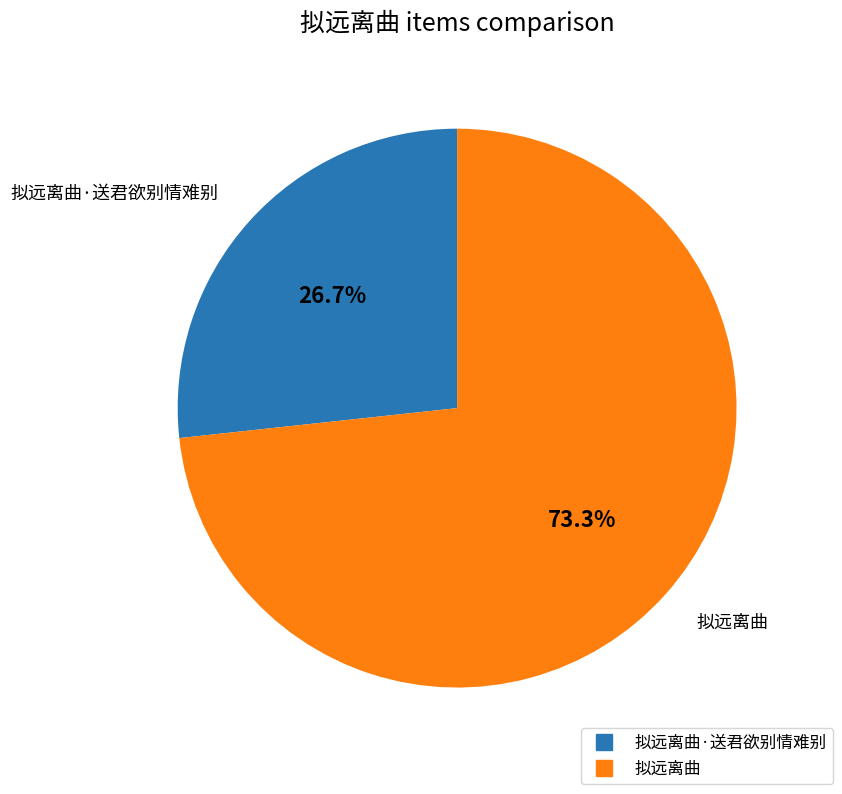

Is there a majority slice in this chart?

Yes